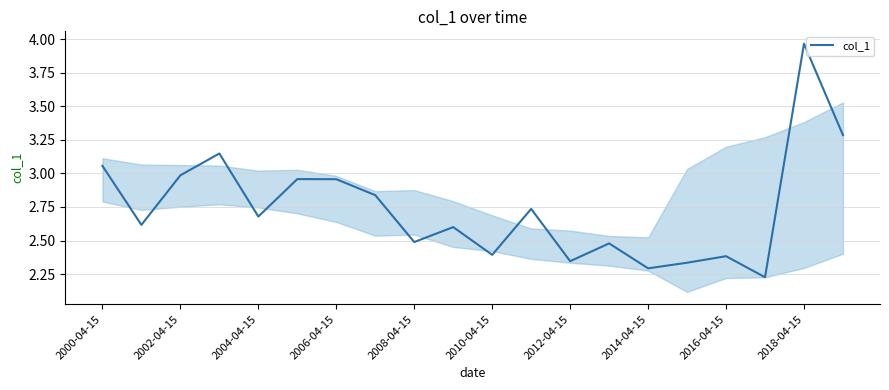

What is the difference between the maximum and minimum values?

1.7